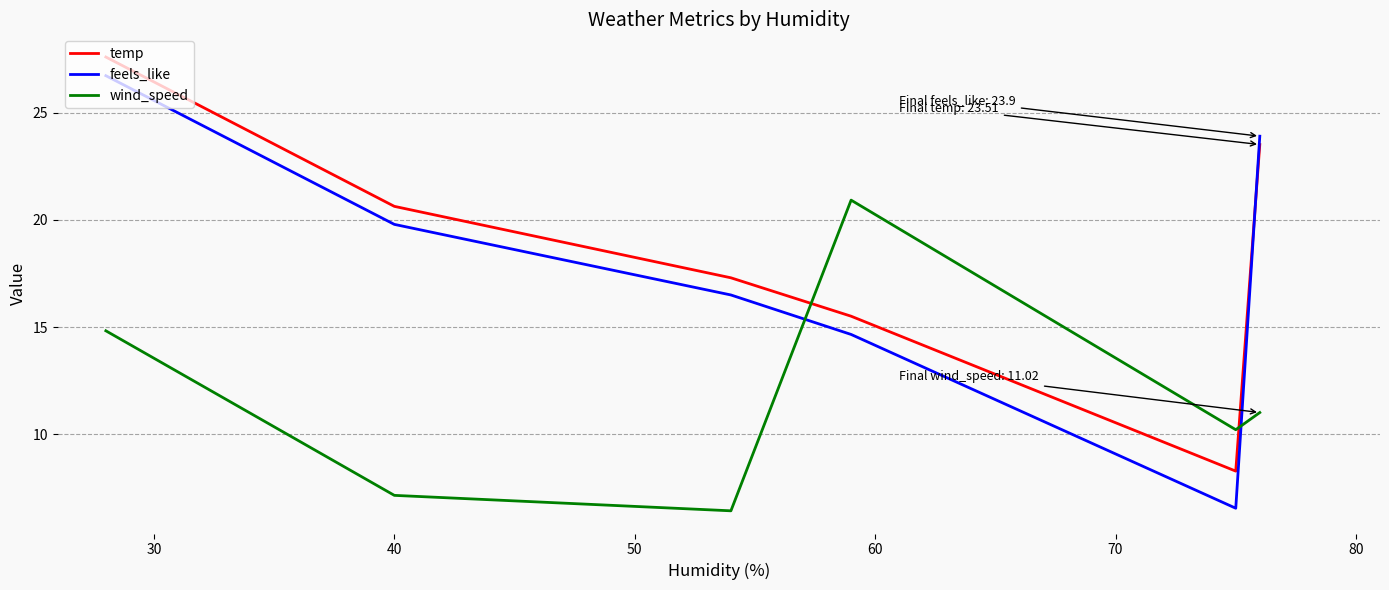

What is the lowest value of the wind_speed series?

6.4